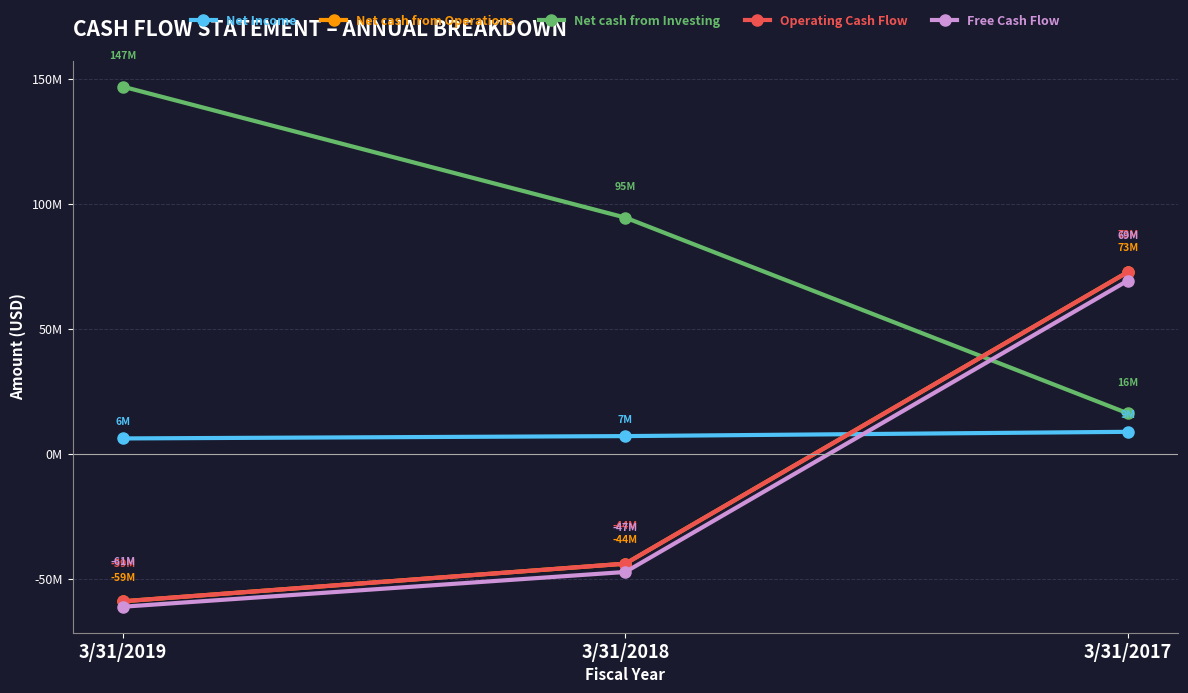

Is this an area chart (filled region under the line)?

No